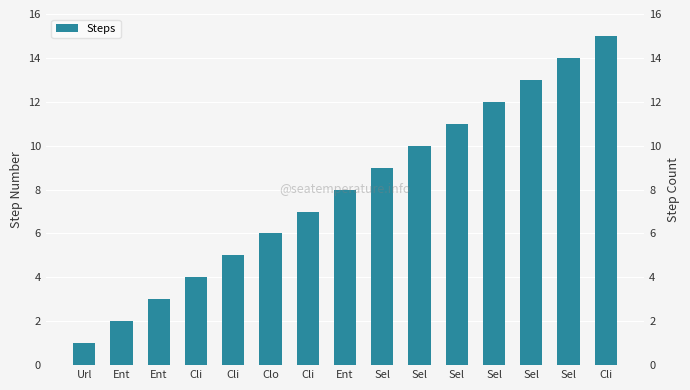

Where is the data nearest to the value 8?

Ent